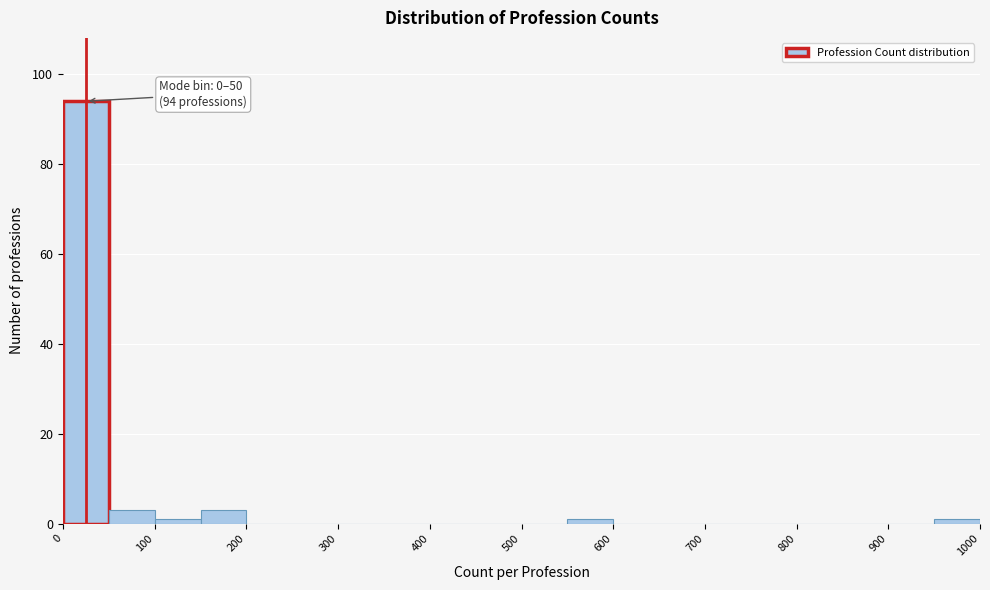

Which range on the x-axis has the tallest bar?

0 to 50